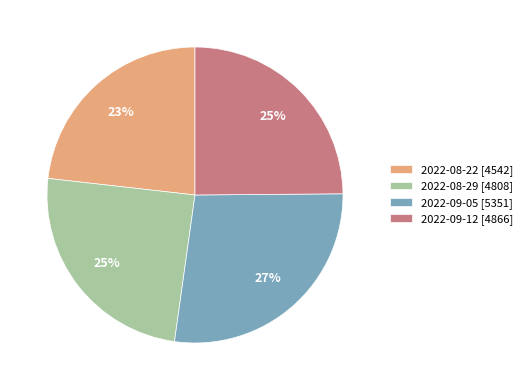

Which slice is the smallest?

2022-08-22